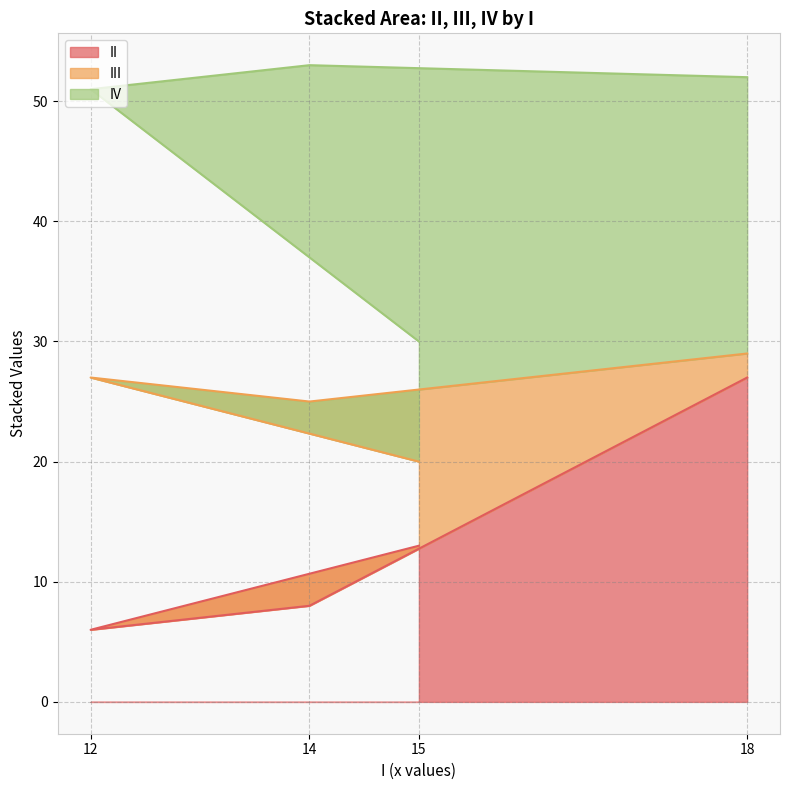

What is the total value across all series at 15?

30